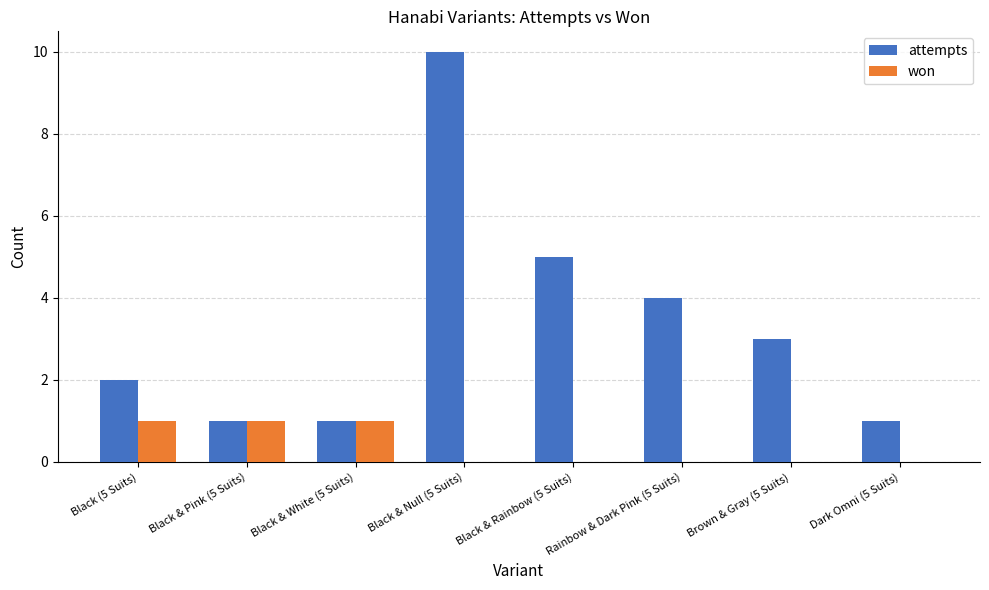

Where is won nearest to the value 0?

Black & Null (5 Suits)